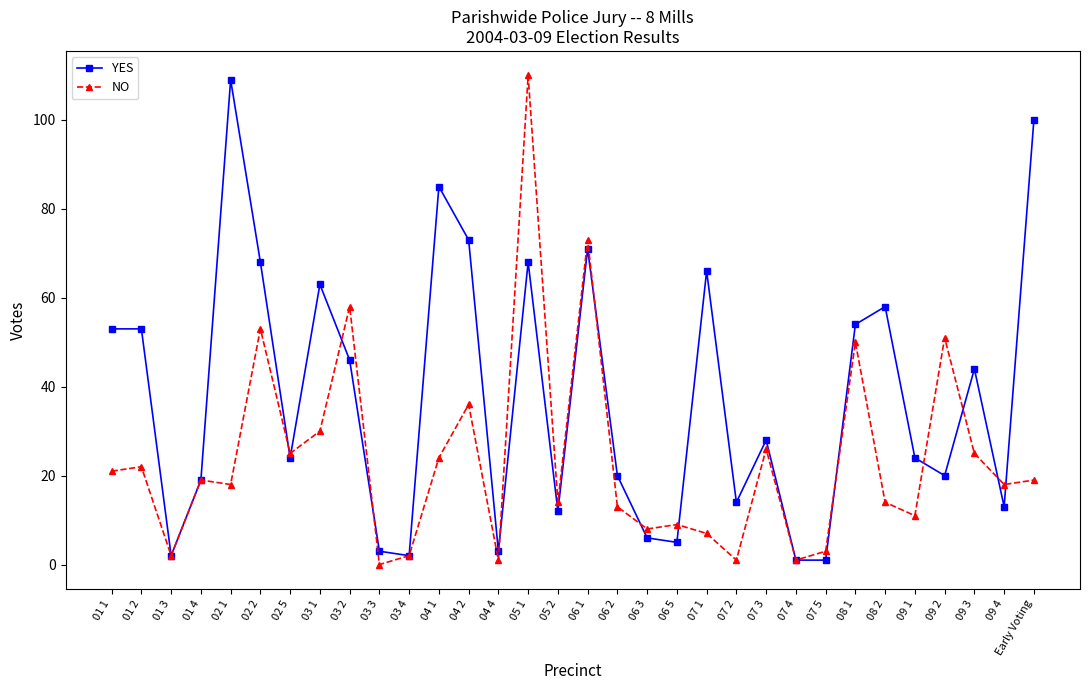

Reading right to left, extract all data points from this chart.

YES: Early Voting=100	09 4=13	09 3=44	09 2=20	09 1=24	08 2=58	08 1=54	07 5=1	07 4=1	07 3=28	07 2=14	07 1=66	06 5=5	06 3=6	06 2=20	06 1=71	05 2=12	05 1=68	04 4=3	04 2=73	04 1=85	03 4=2	03 3=3	03 2=46	03 1=63	02 5=24	02 2=68	02 1=109	01 4=19	01 3=2	01 2=53	01 1=53
NO: Early Voting=19	09 4=18	09 3=25	09 2=51	09 1=11	08 2=14	08 1=50	07 5=3	07 4=1	07 3=26	07 2=1	07 1=7	06 5=9	06 3=8	06 2=13	06 1=73	05 2=14	05 1=110	04 4=1	04 2=36	04 1=24	03 4=2	03 3=0	03 2=58	03 1=30	02 5=25	02 2=53	02 1=18	01 4=19	01 3=2	01 2=22	01 1=21